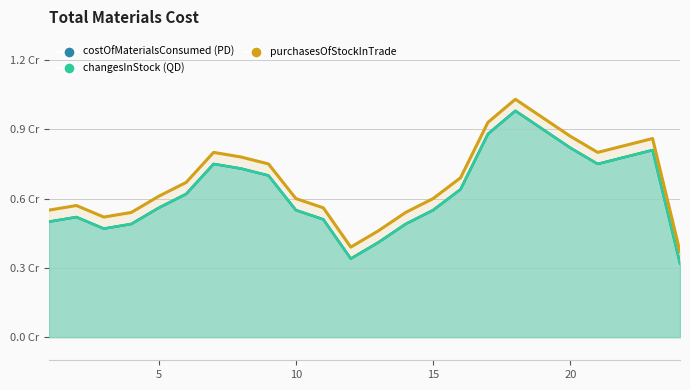

The value at 10 is 0.2. True or false?

False